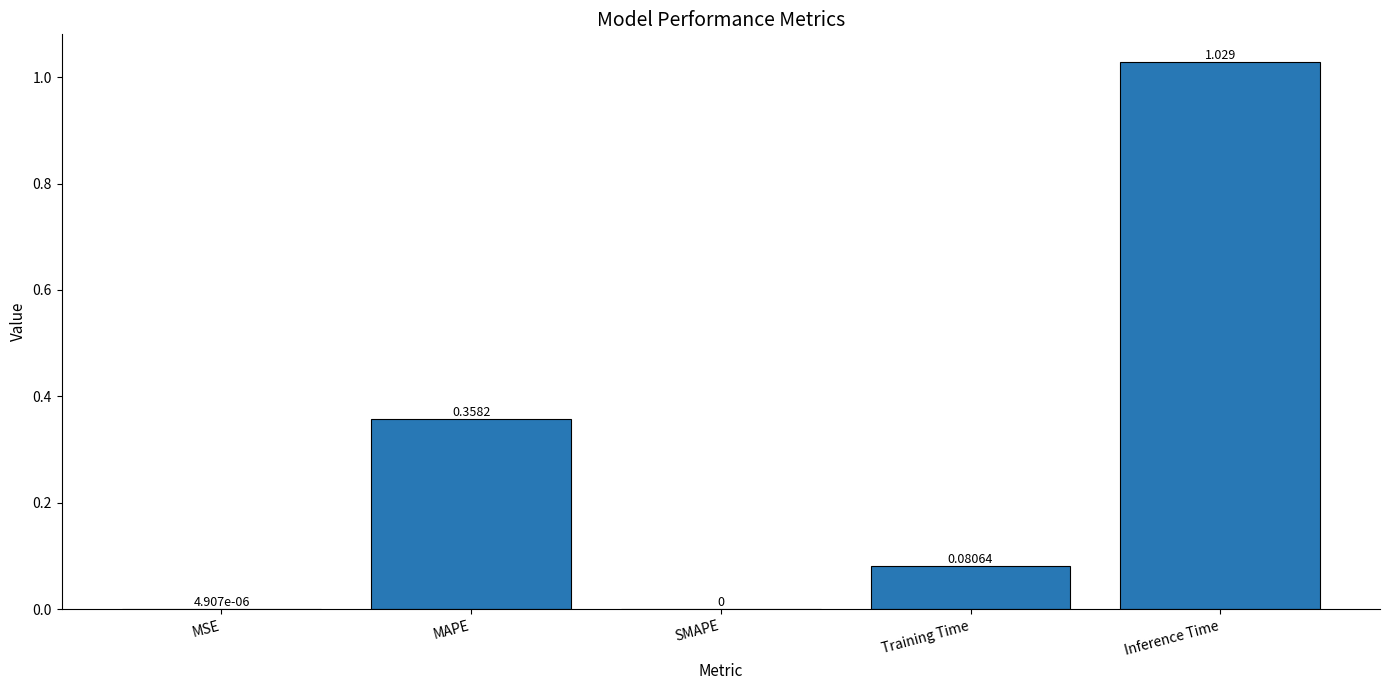

Which category has the highest value across all series?

Inference Time